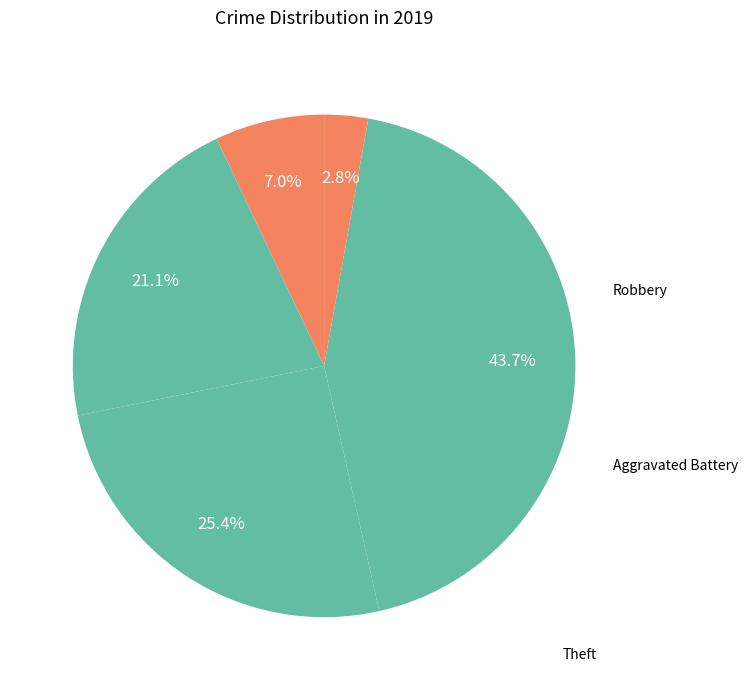

To the nearest percent, what is the average slice percentage?

20%